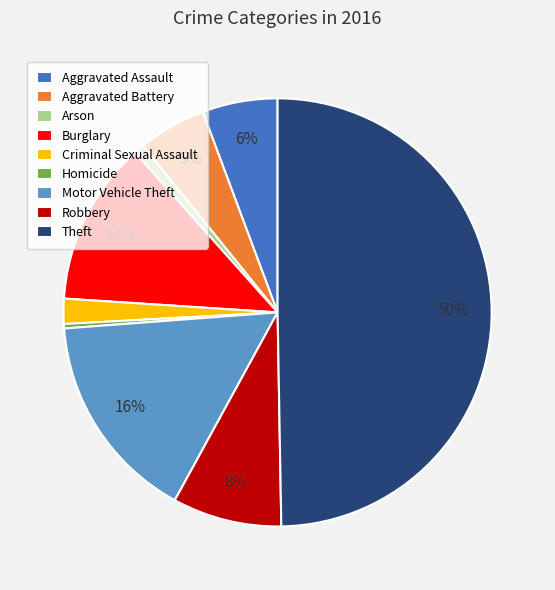

To the nearest percent, what portion does Burglary represent?

12%